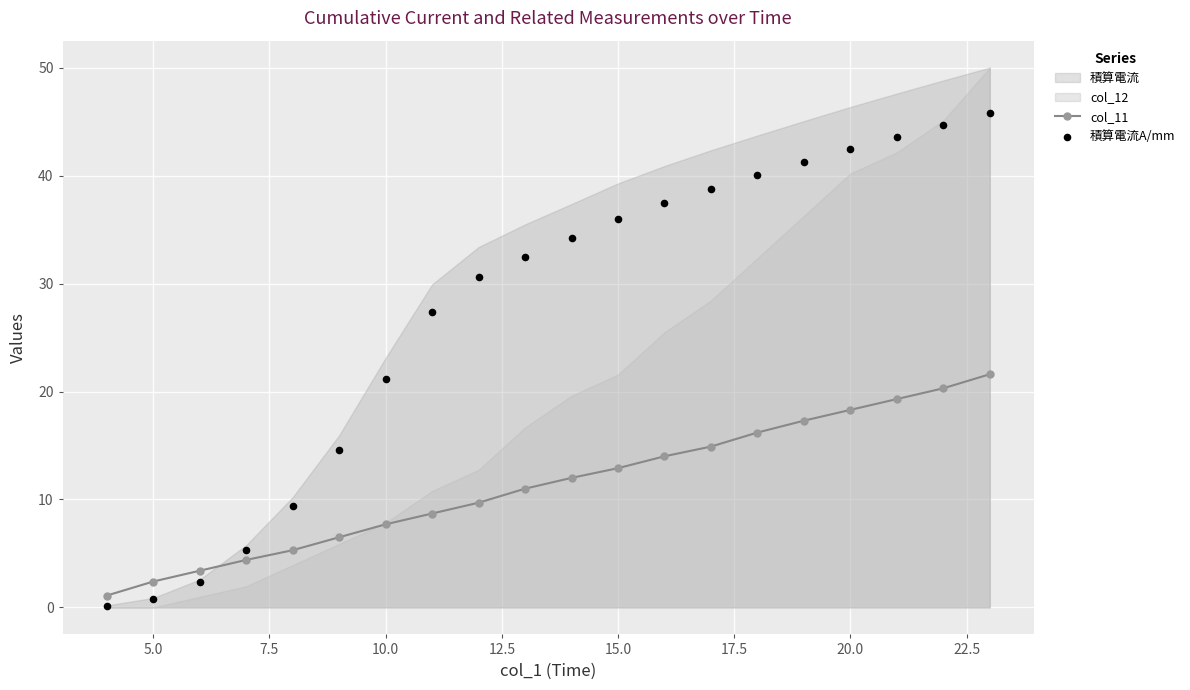

At how many categories does at least one series exceed 19?

14